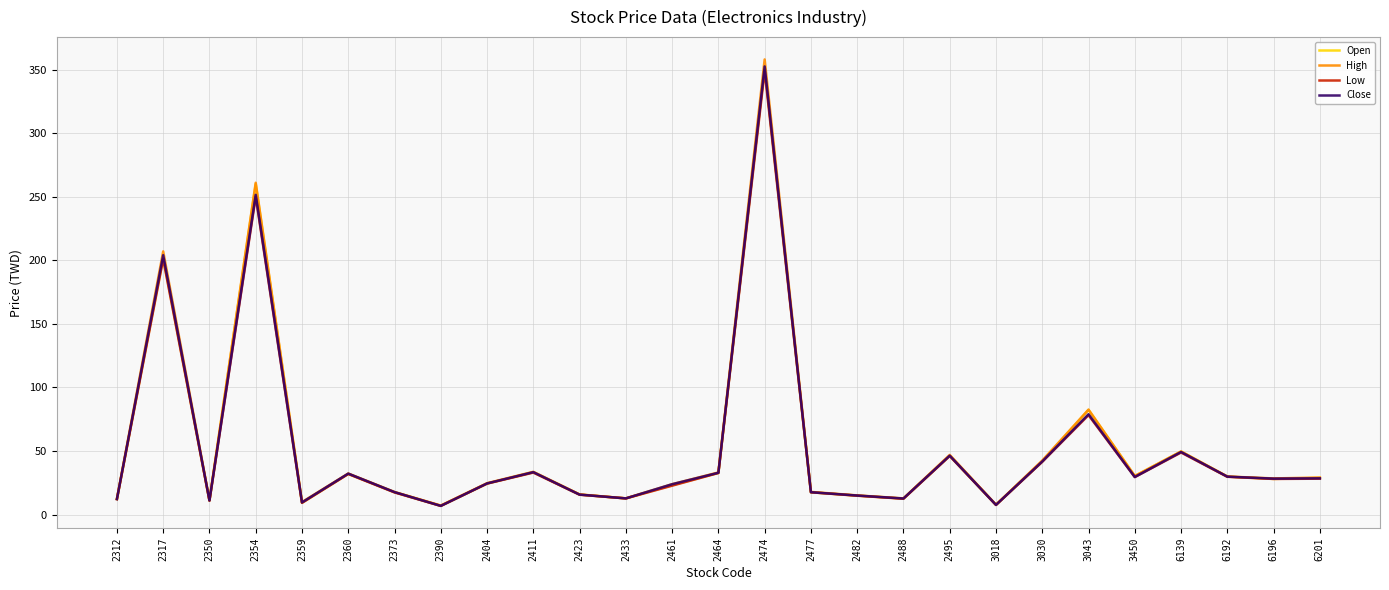

What is the difference between the Open values at 3018 and 6201?

21.1